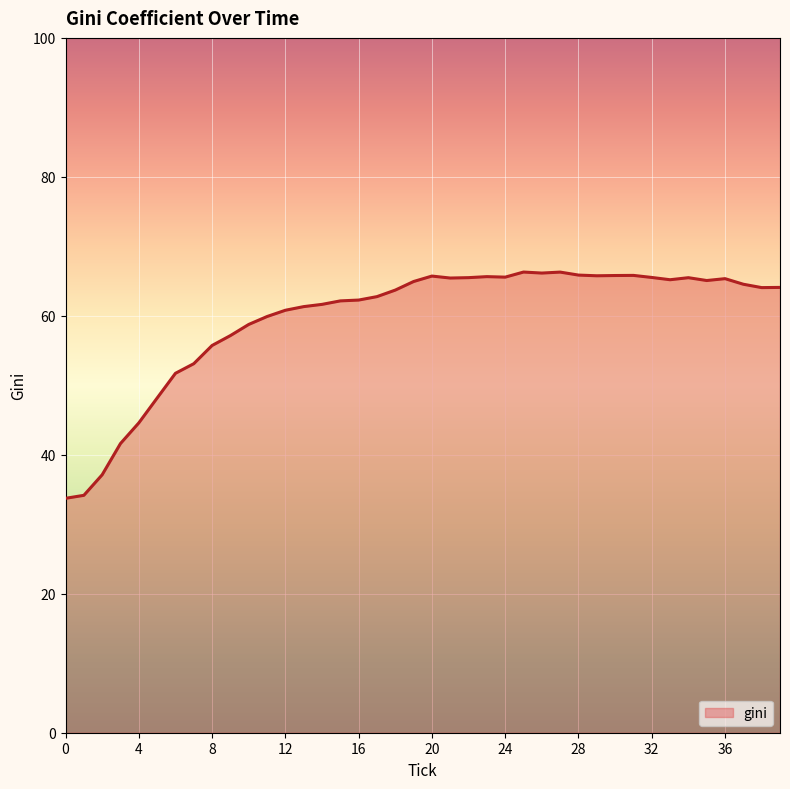

What is the smallest value displayed?

33.7